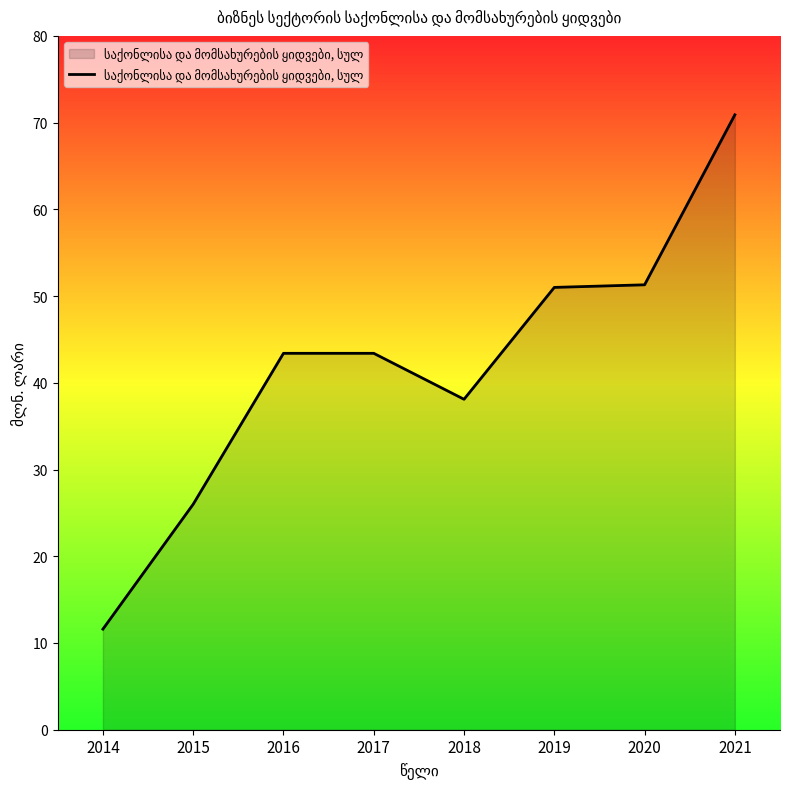

What is the maximum value shown in the chart?

70.9